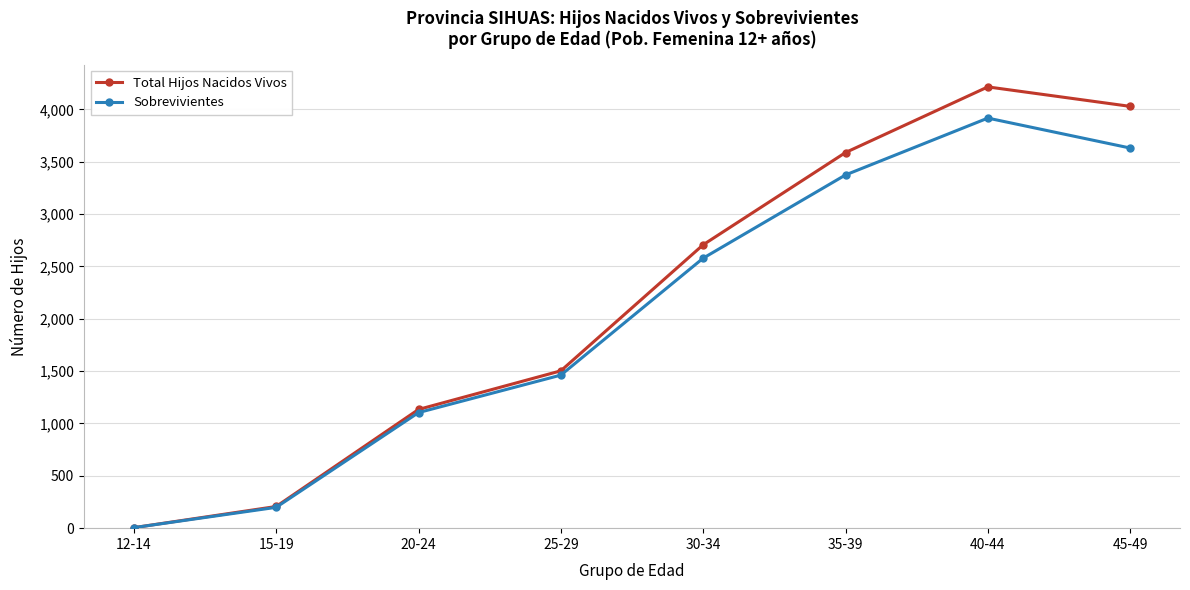

What position from the left is 15-19?

2